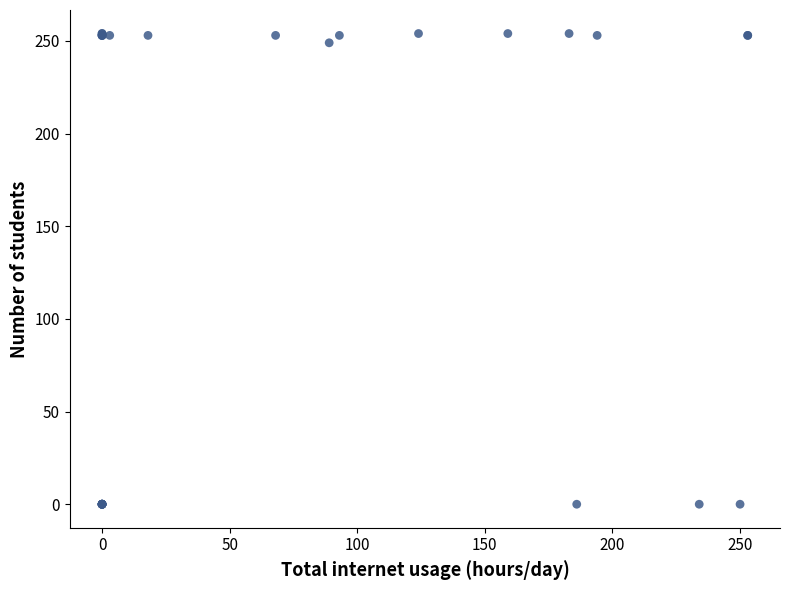

What Y value in the scatter plot is closest to 127?

249